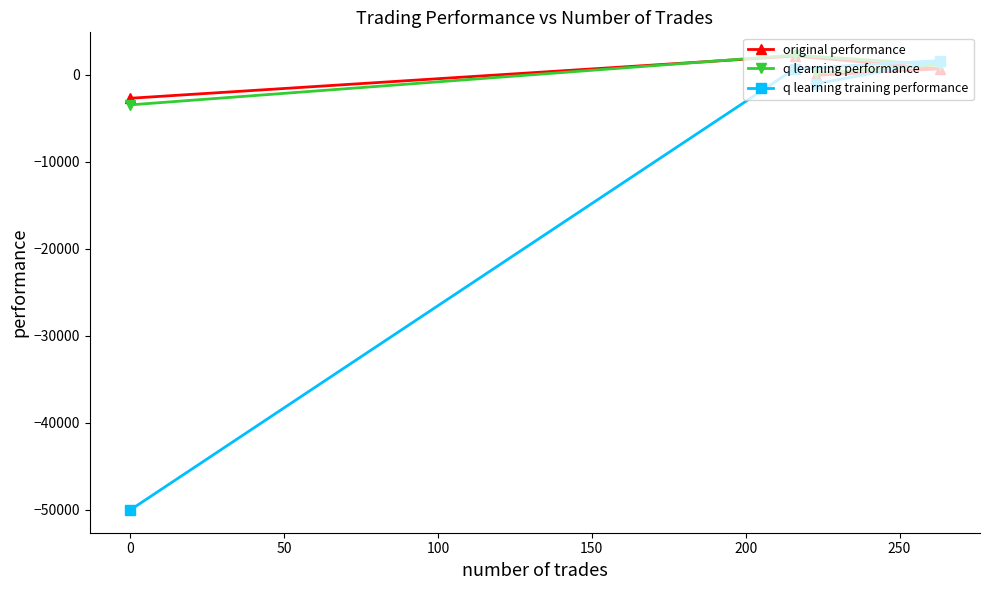

After their last crossing, which series has the higher values: q learning training performance or q learning performance?

q learning performance